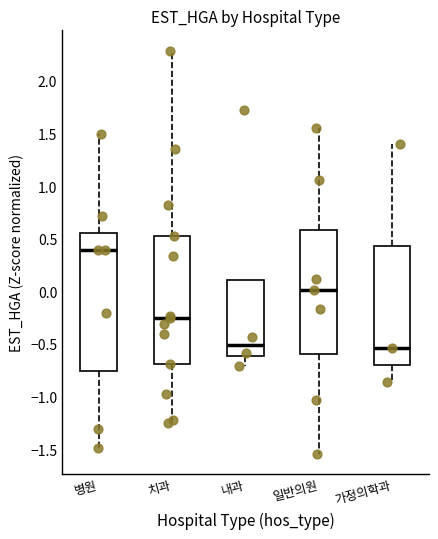

Where does the median line of the box for 병원 sit on the y-axis? The values are not printed on the chart, so give them approximately, as read against the axis.

0.40